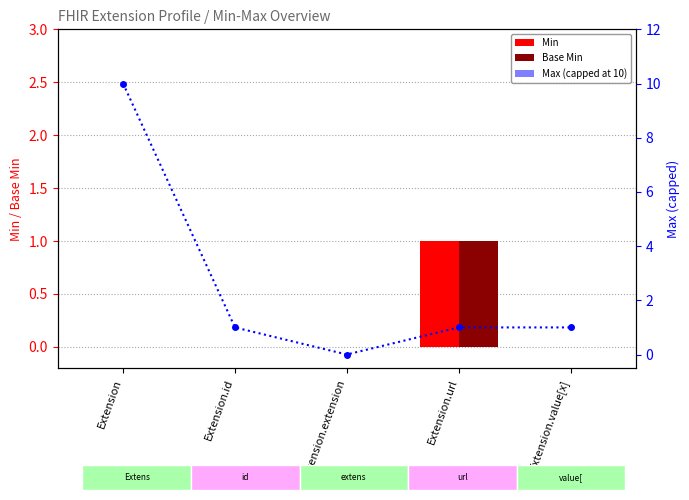

The Min series shows -1 at Extension. True or false?

False